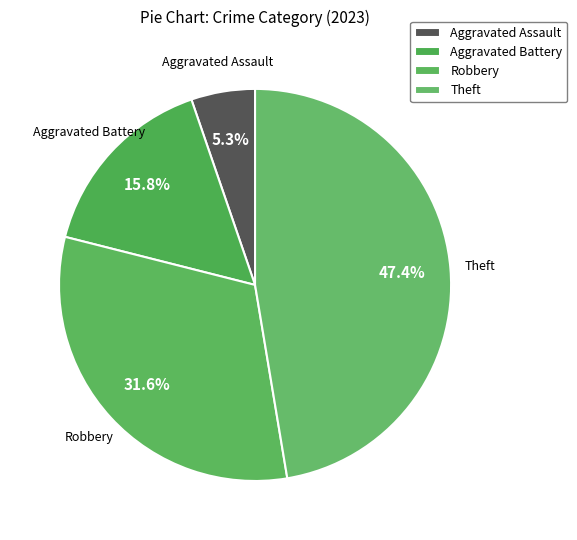

What portion of the pie excludes Robbery?

68.4%